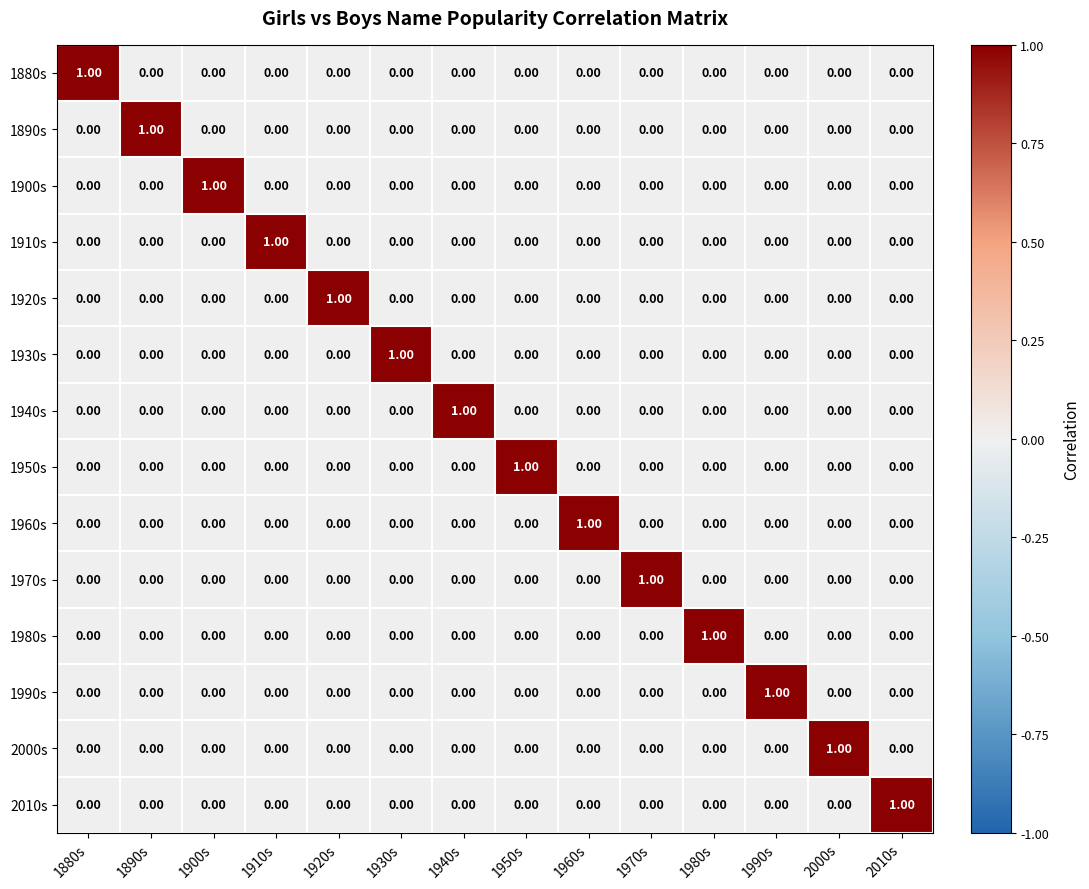

Is the value of 1960s at 1960s greater than the value of 1930s at 1880s?

Yes